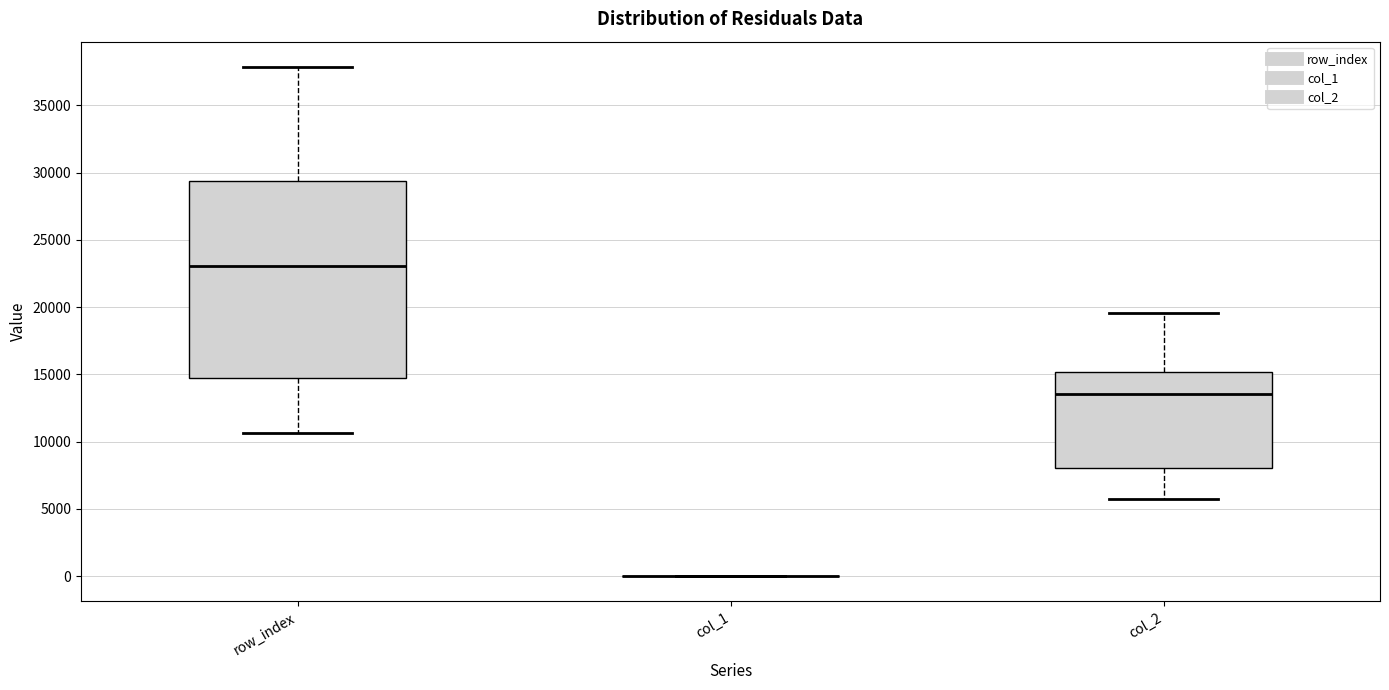

Reading left to right, transcribe this box plot: for each box, give where its median line is, the range the box spans, and where its two whiskers end, as read against the y-axis. The values are not printed on the chart, so give them approximately, as read against the axis.

row_index: median 23000, box 14500 to 29500, whiskers 10500 to 38000
col_1: box collapsed to a line at 0, whiskers 0 to 0
col_2: median 13500, box 8000 to 15000, whiskers 5500 to 19500